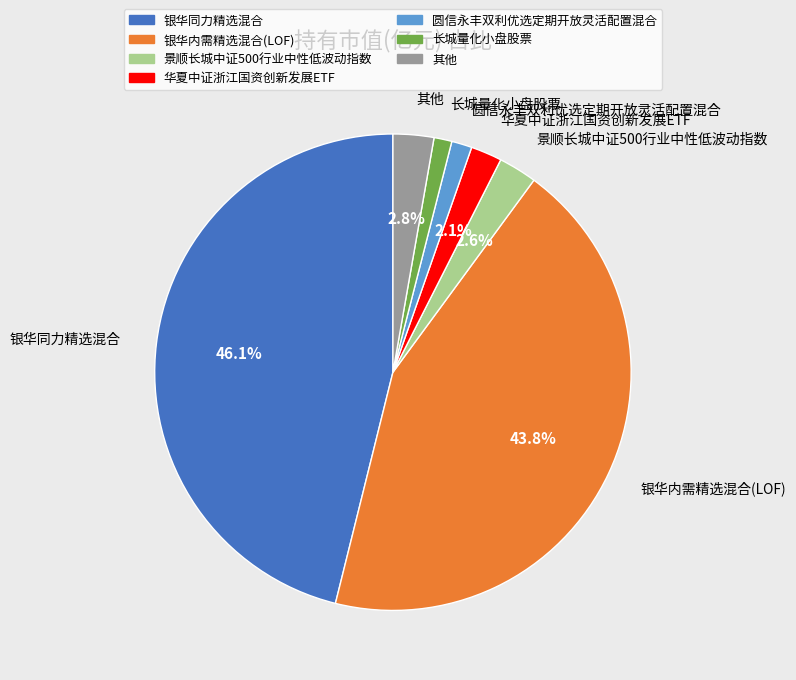

Do 华夏中证浙江国资创新发展ETF and 长城量化小盘股票 together represent more than half of the pie?

No